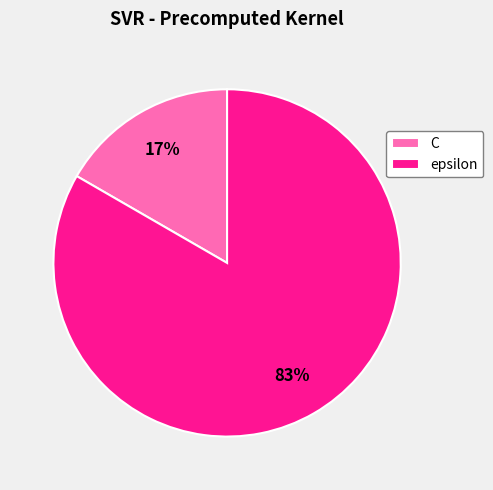

To the nearest percent, what is the average slice percentage?

50%